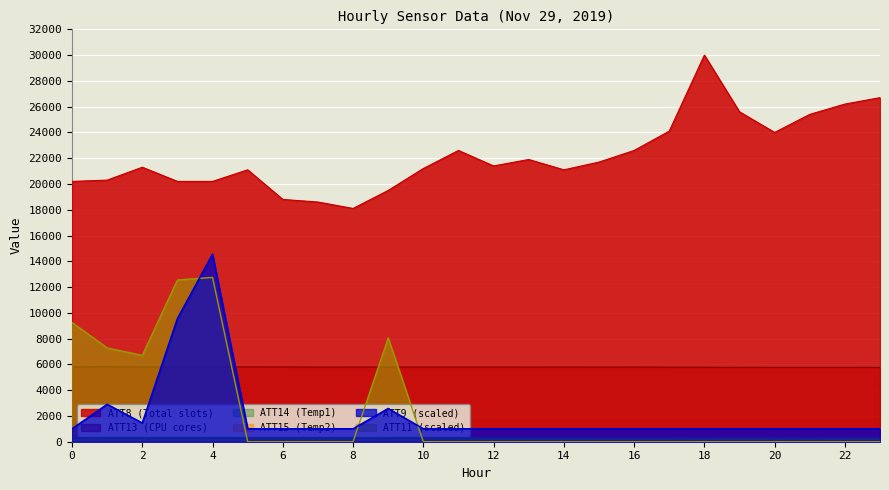

How many lines are shown in the chart?

6